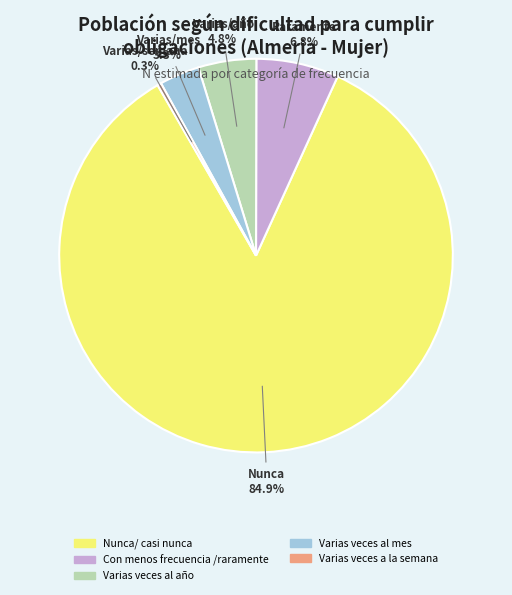

Is there any slice that represents more than half of the pie?

Yes